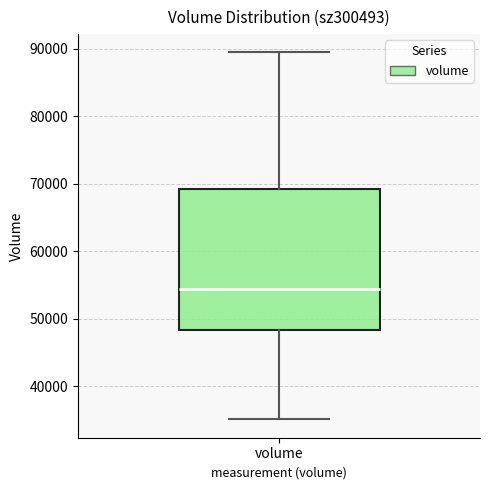

Where is the lower edge of the box for volume on the y-axis? The values are not printed on the chart, so give them approximately, as read against the axis.

48000